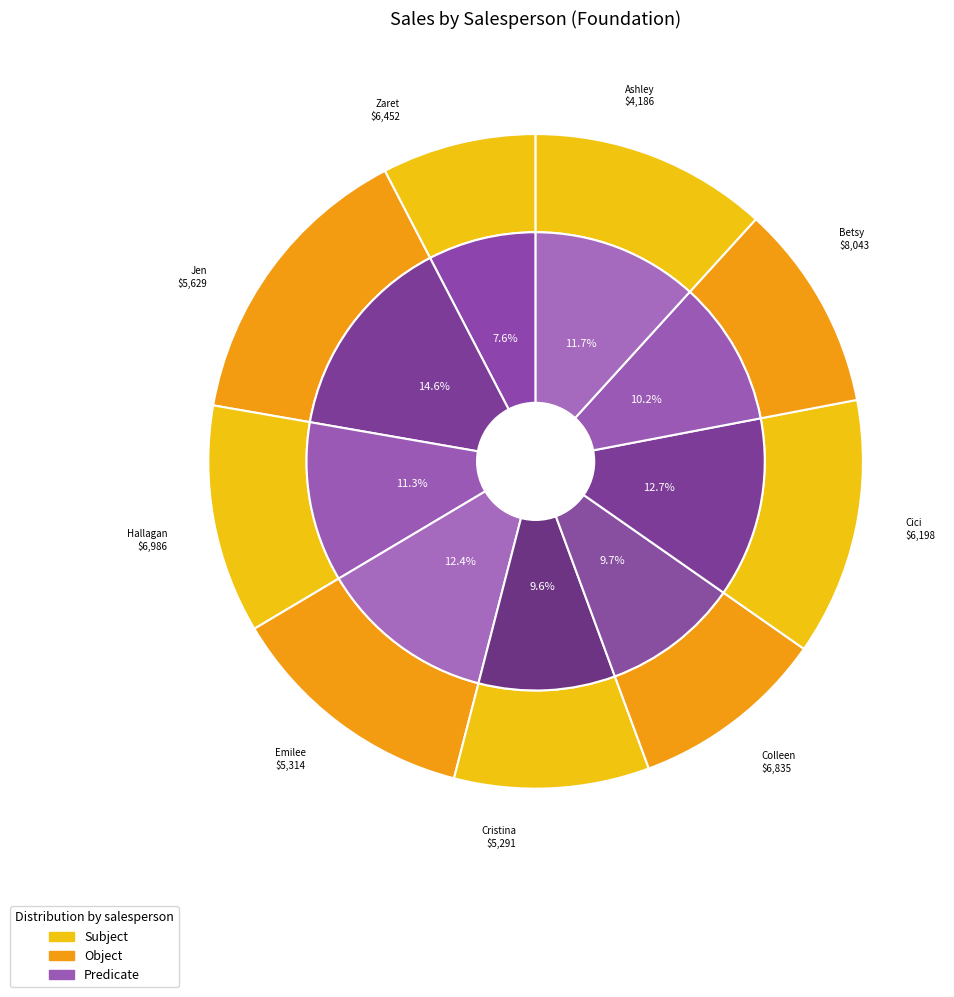

Is Ashley the majority of the pie?

No